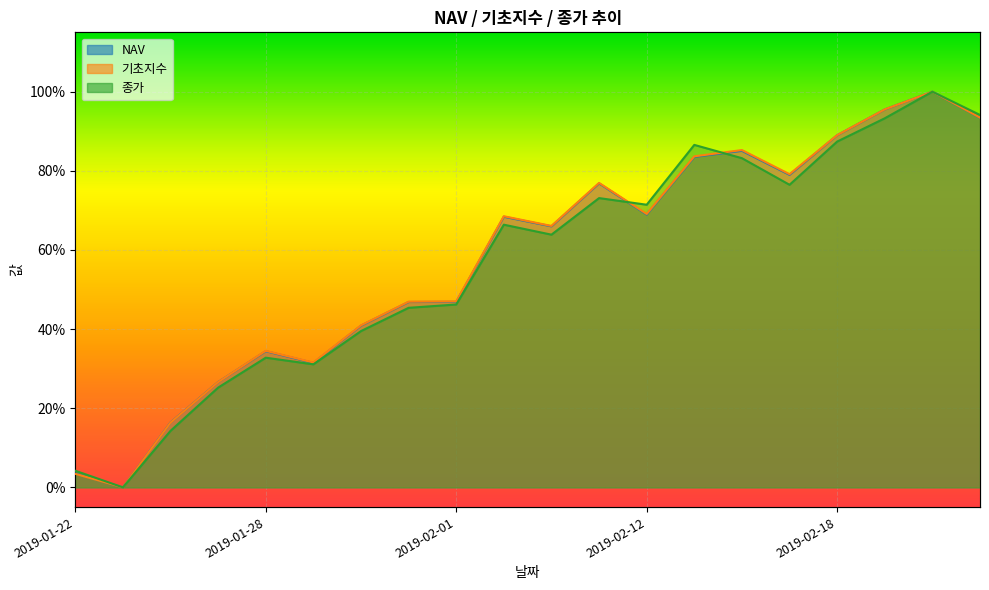

The 기초지수 series shows 0.0 at 2019-01-22. True or false?

True